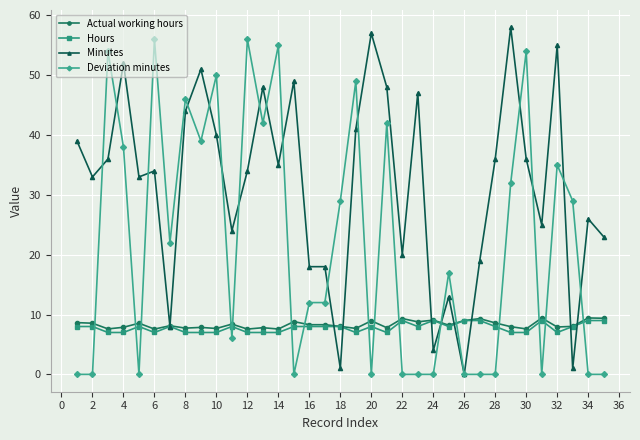

At how many categories does at least one series exceed 30?

21